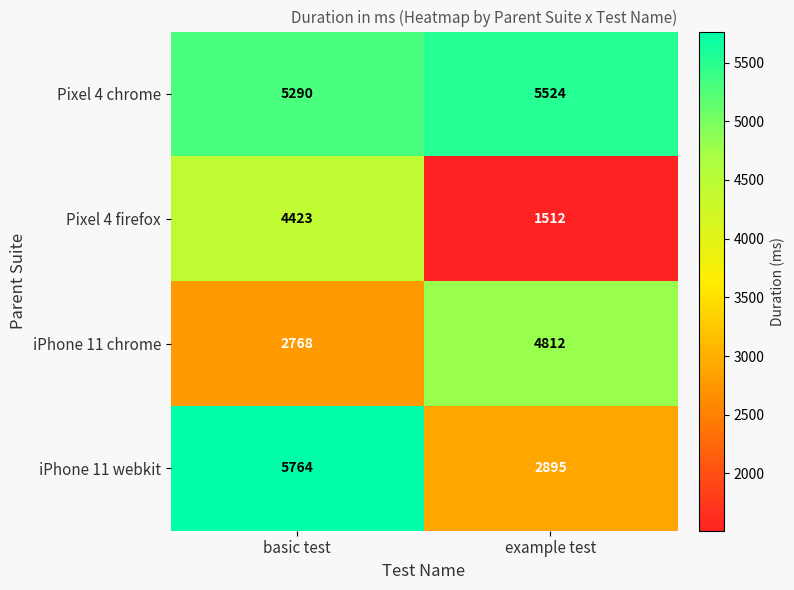

Rank the series by their maximum value, from highest to lowest.

iPhone 11 webkit, Pixel 4 chrome, iPhone 11 chrome, Pixel 4 firefox